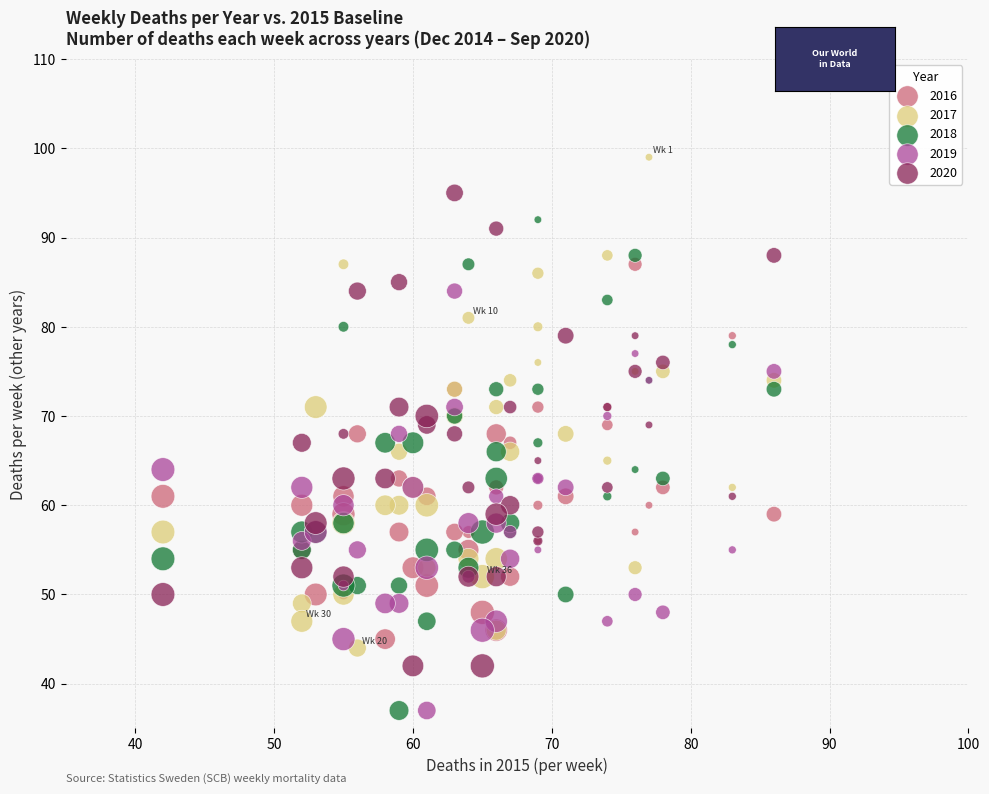

What is the X range (max minus min) for the scatter plot?

44